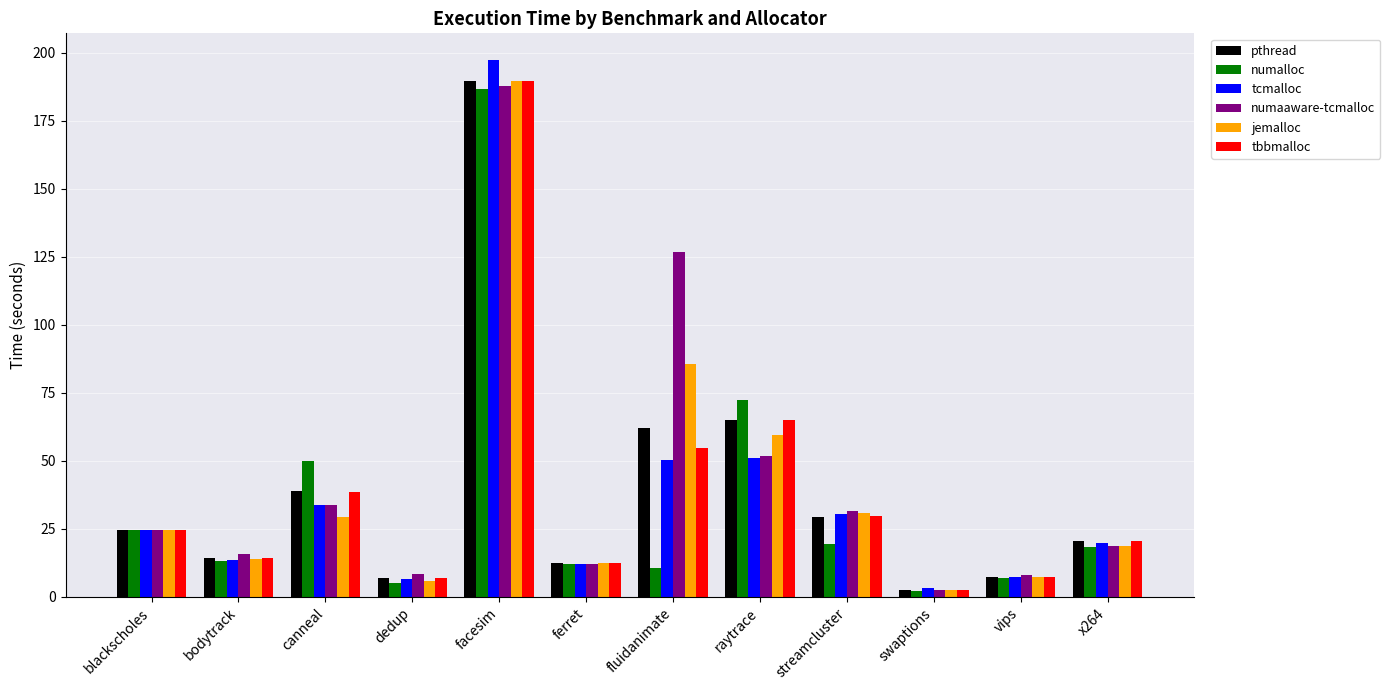

The numaaware-tcmalloc series shows 26.1 at bodytrack. True or false?

False